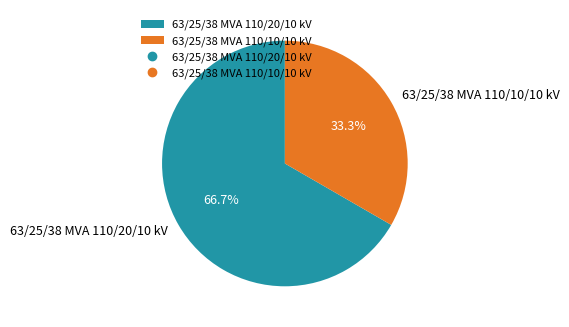

The 63/25/38 MVA 110/10/10 kV slice represents 33% of the pie. True or false?

True